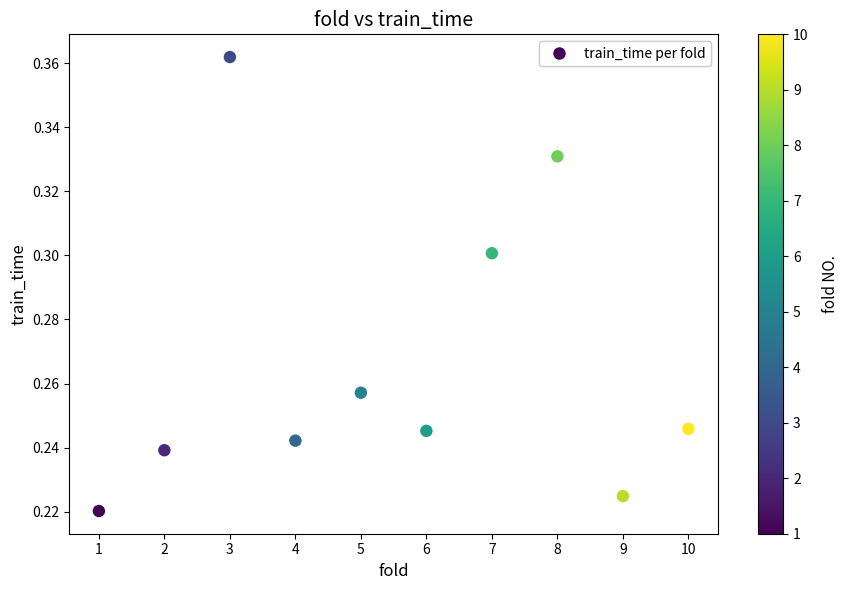

What is the average X value?

5.5